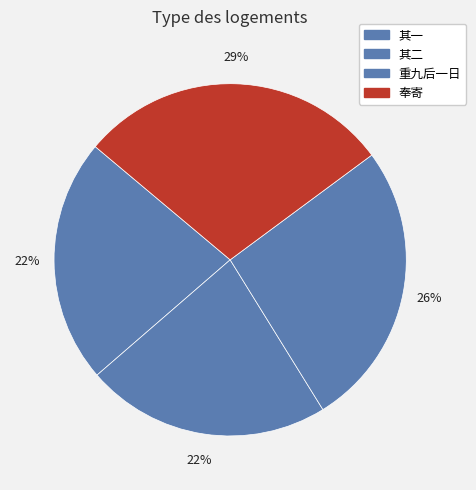

How many slices are in this pie chart?

4